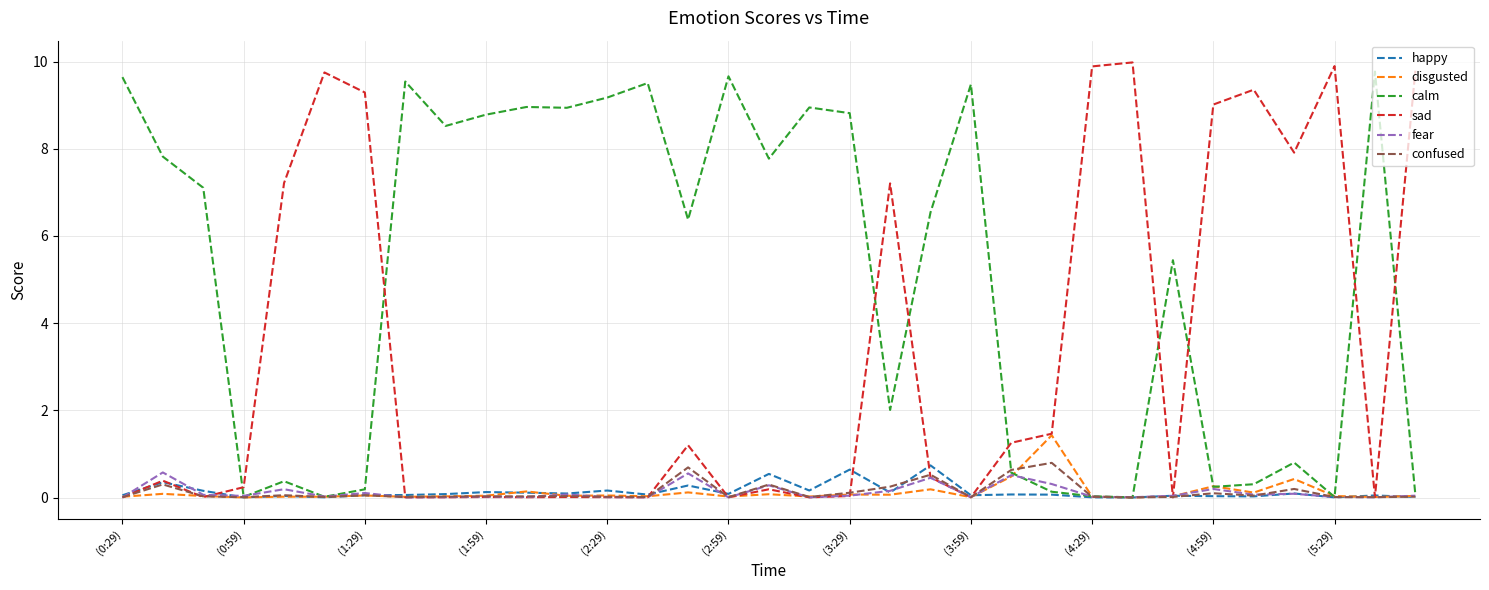

What is the maximum value shown in the chart?

10.0